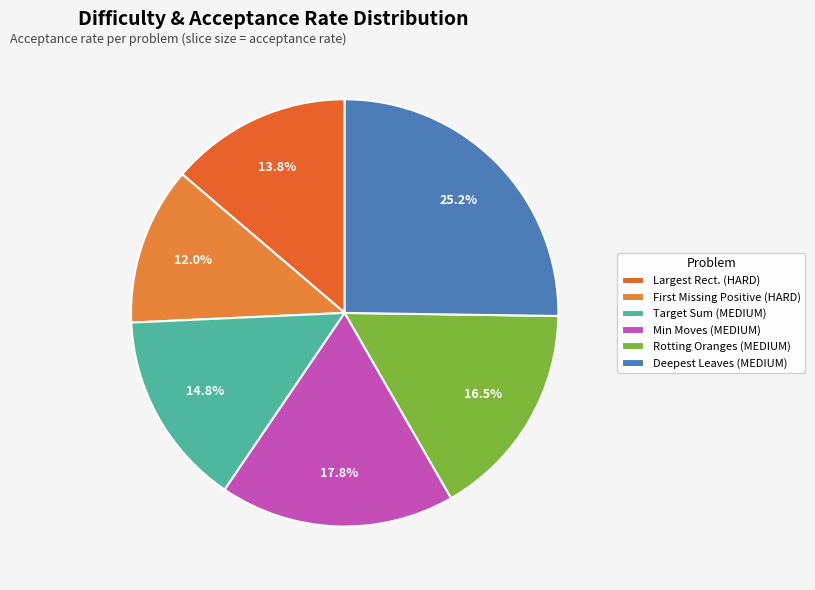

Which category has the smallest portion of the pie?

First Missing Positive (HARD)